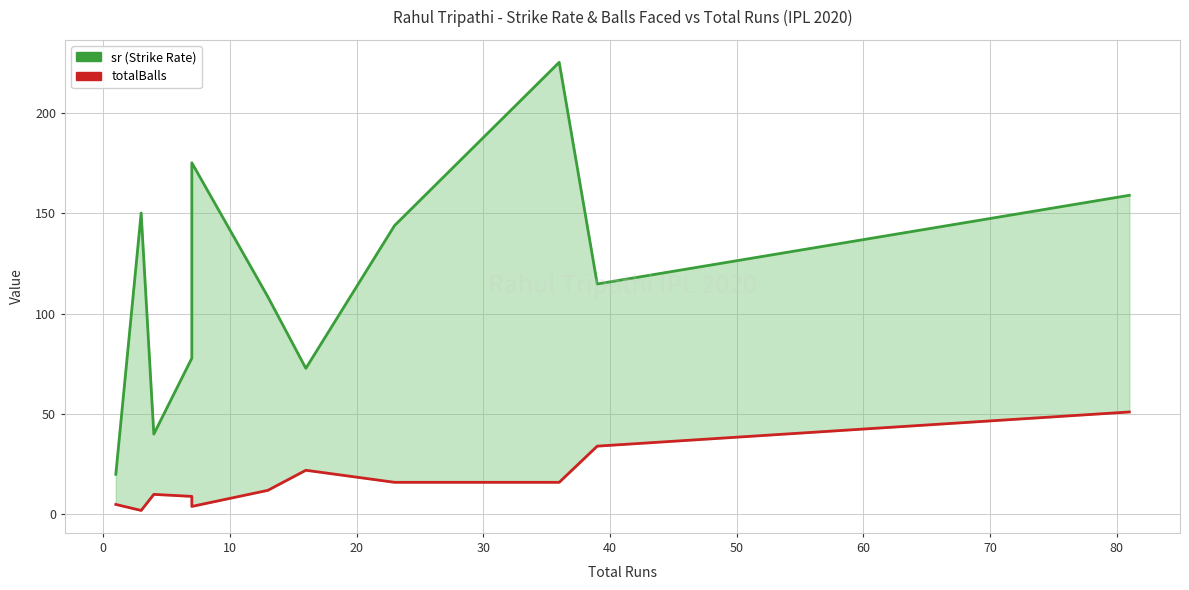

How many data points in totalBalls are above 12?

5